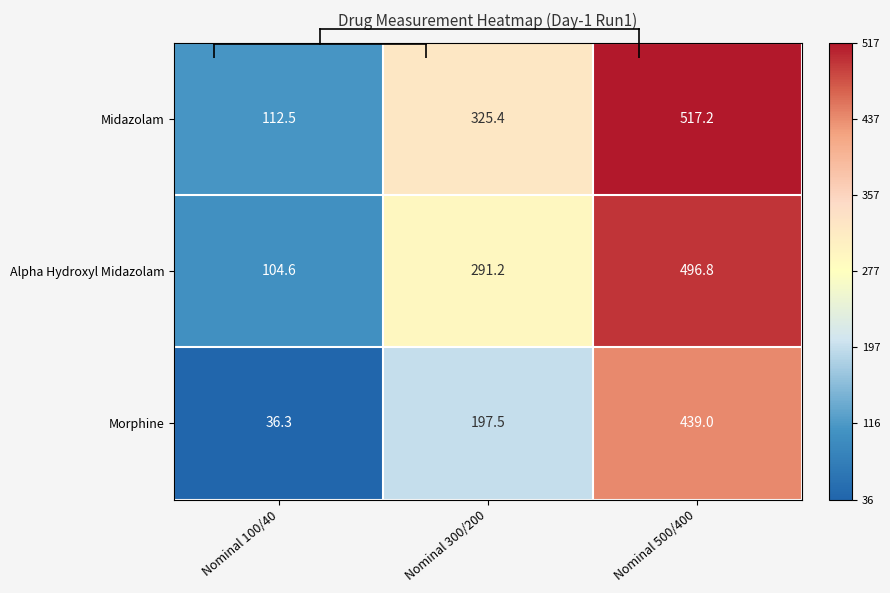

Rank the series by their maximum value, from lowest to highest.

Morphine, Alpha Hydroxyl Midazolam, Midazolam